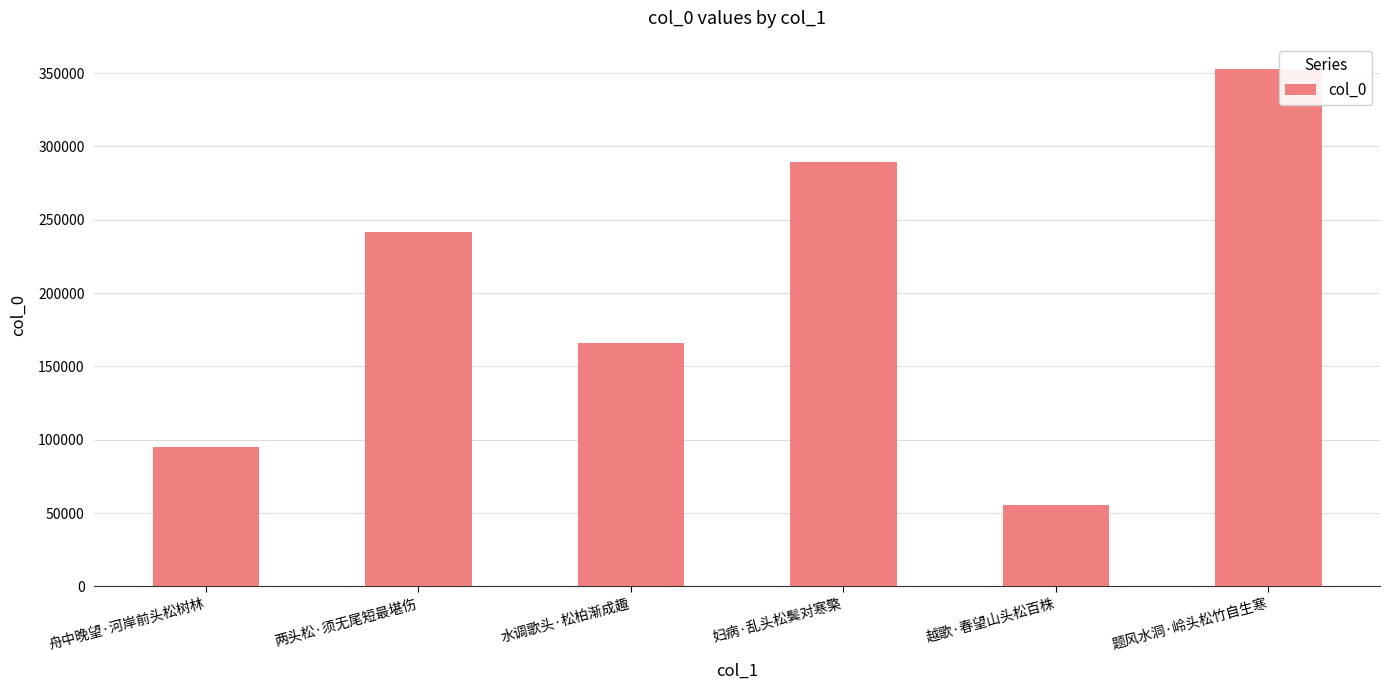

Rank the categories by value from lowest to highest.

越歌·春望山头松百株, 舟中晚望·河岸前头松树林, 水调歌头·松柏渐成趣, 两头松·须无尾短最堪伤, 妇病·乱头松鬓对寒檠, 题风水洞·岭头松竹自生寒